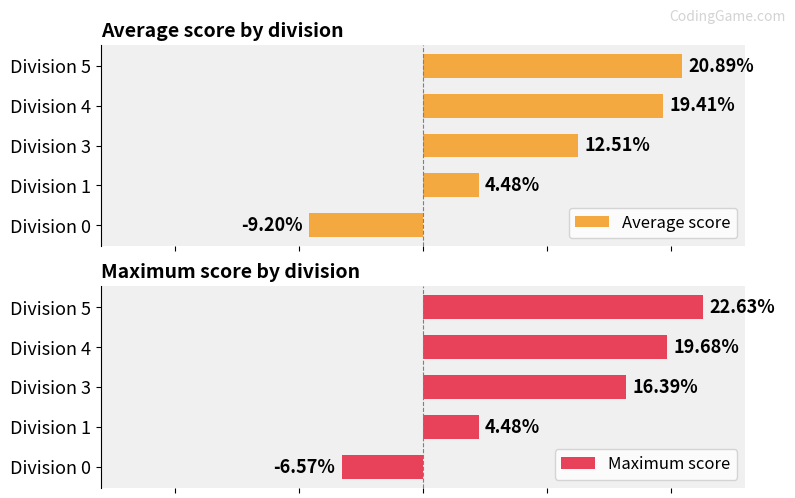

Rank the categories by Average score value from lowest to highest.

Division 0, Division 1, Division 3, Division 4, Division 5